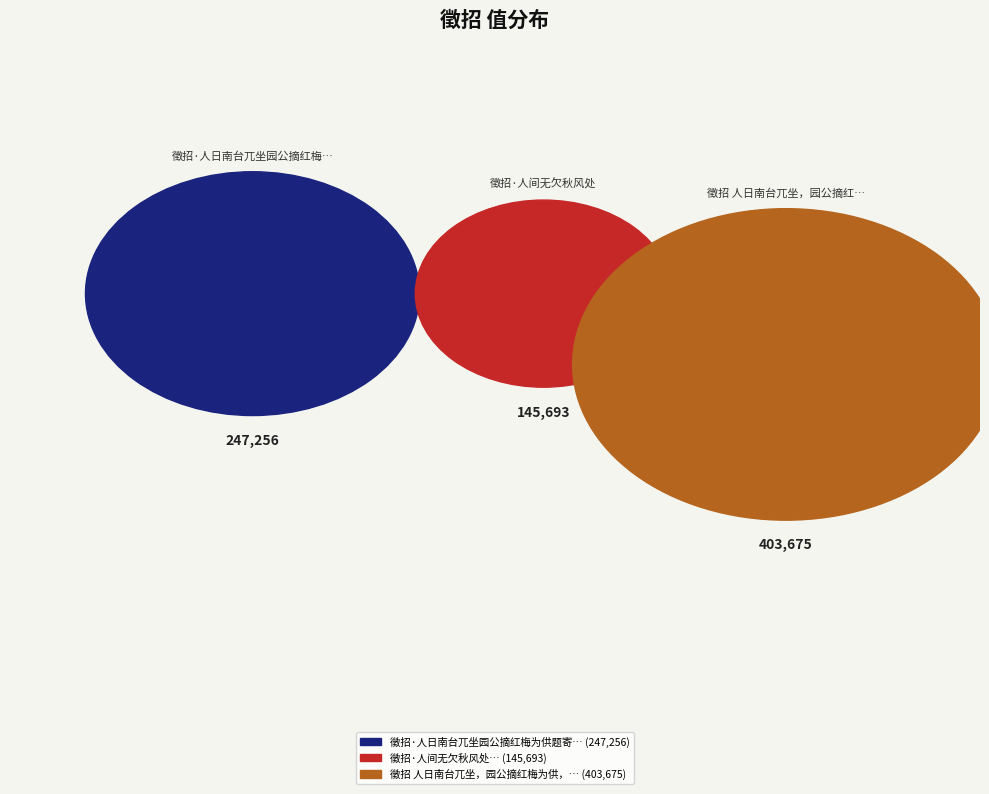

What percentage is the 徵招·人日南台兀坐园公摘红梅为供题寄露园 slice, to the nearest percent?

31%